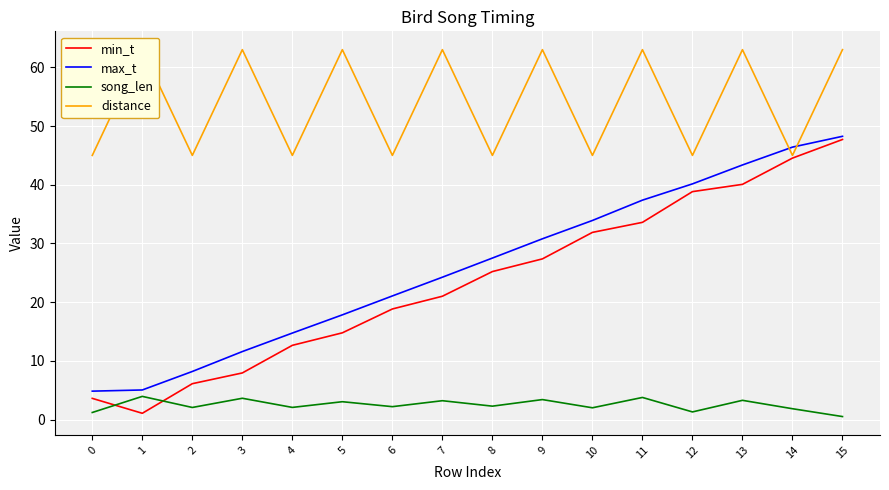

Is it true that min_t equals 5.2 at 3?

False